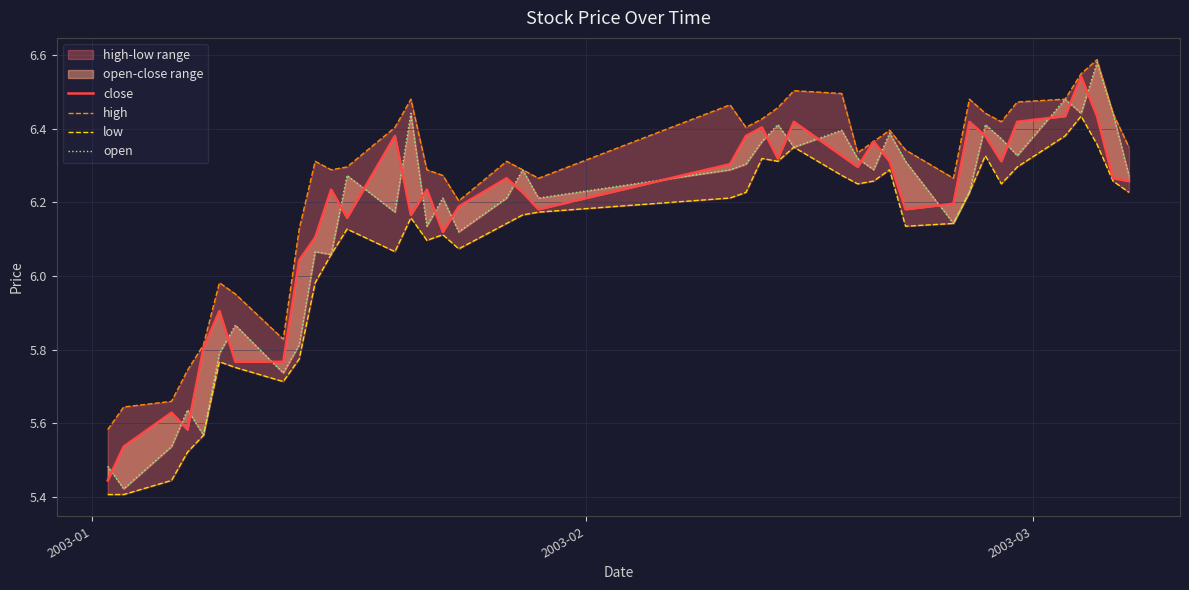

What is the average value of the low series?

6.1